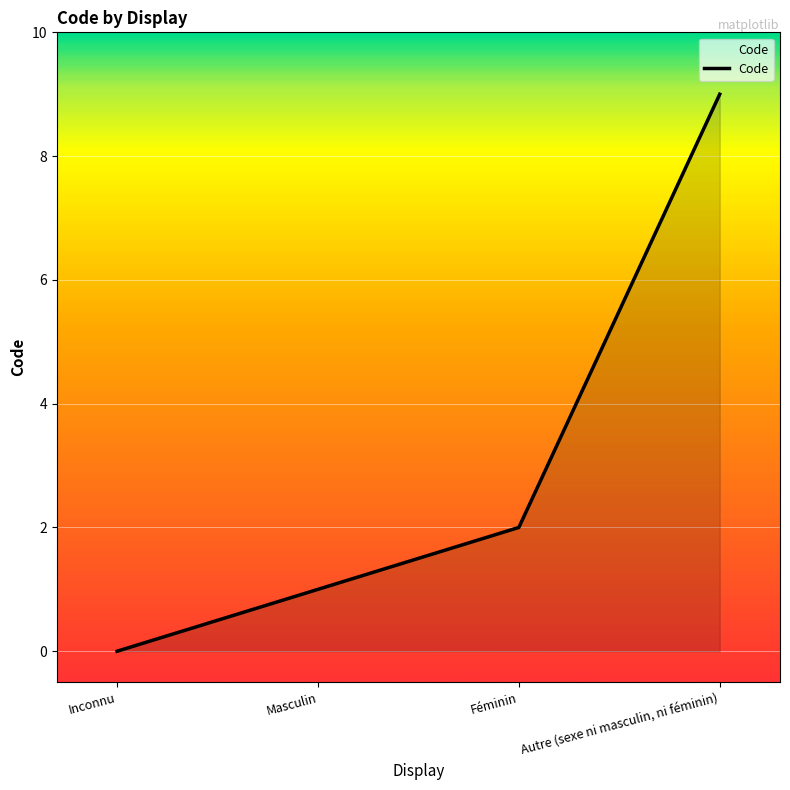

How many series are shown in this chart?

1